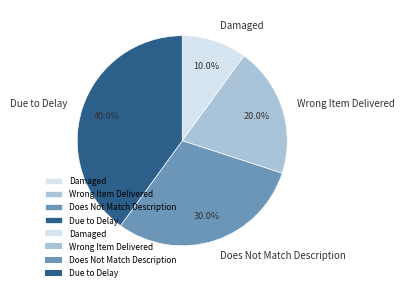

Approximately how many times larger is the value at Does Not Match Description compared to Wrong Item Delivered?

1.5